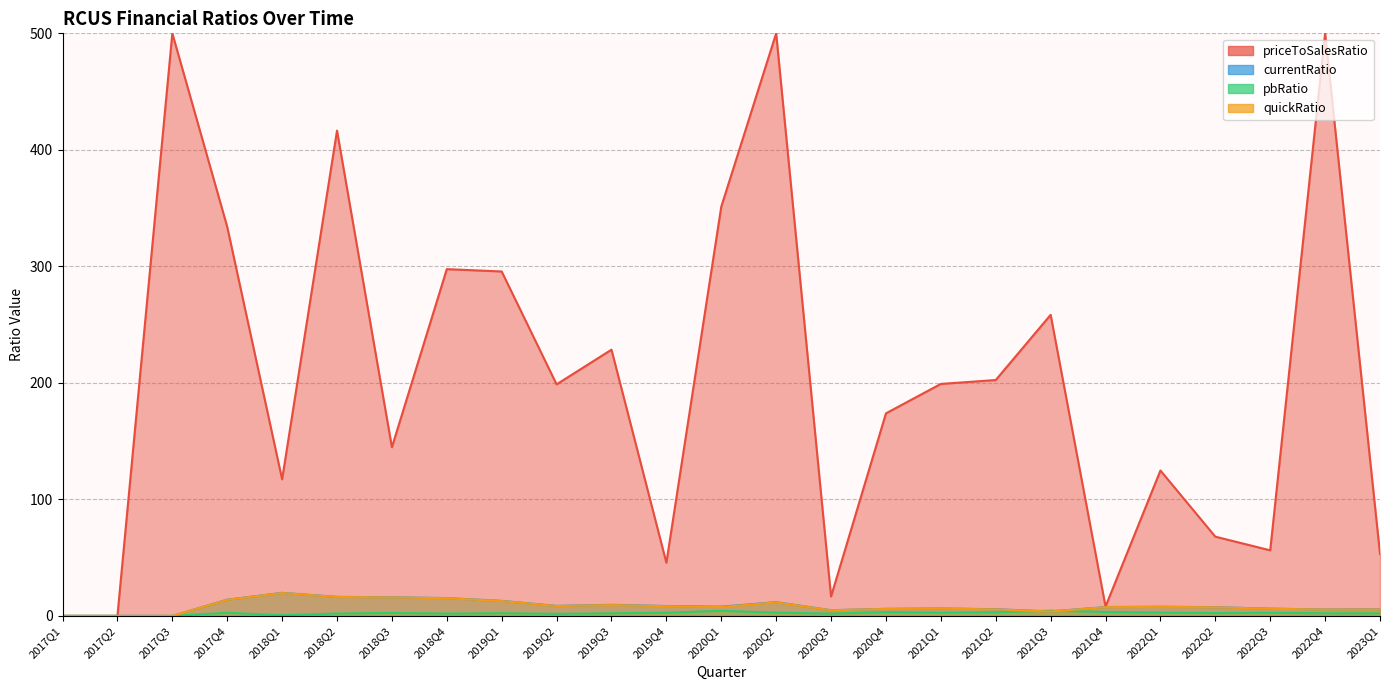

How many values in the quickRatio series are below 7?

11